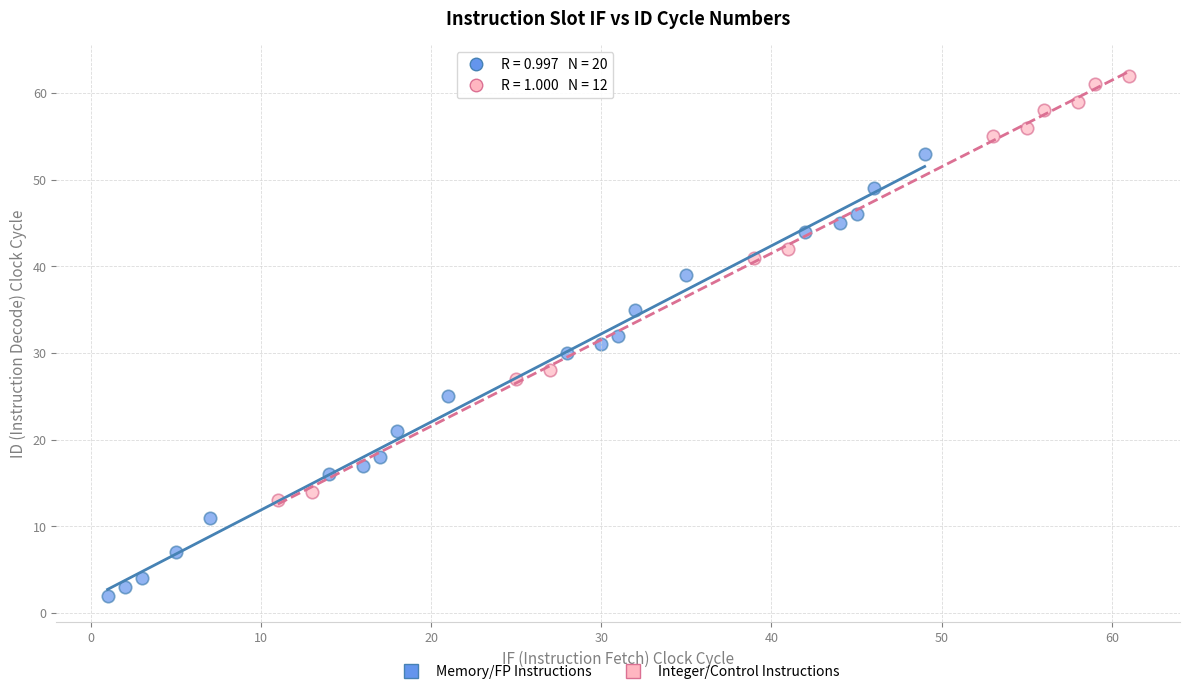

Which series contains the lowest Y value?

Memory/FP Instructions